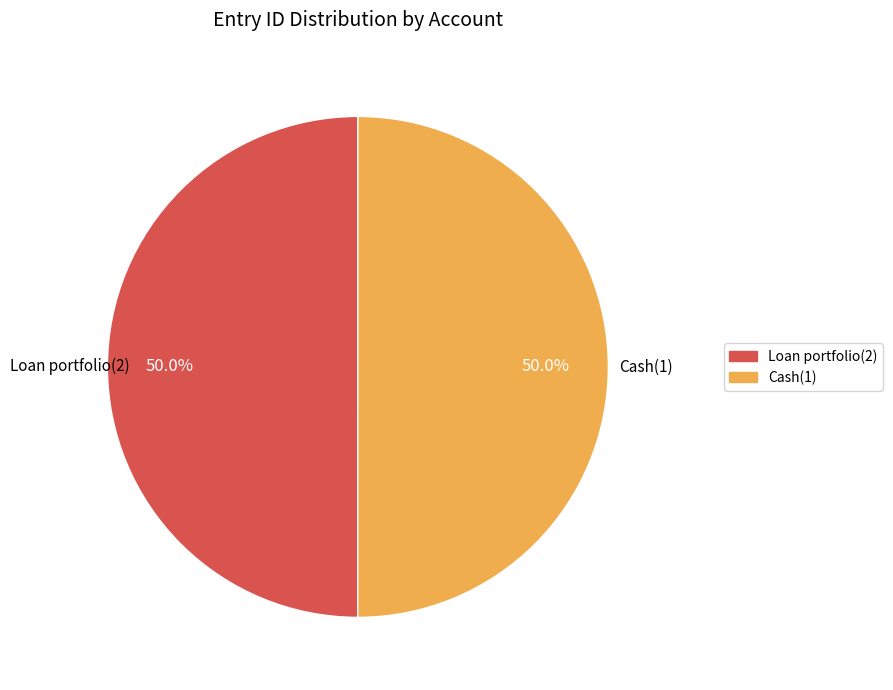

What is the ratio of the value at Cash(1) to the value at Loan portfolio(2)?

1.0